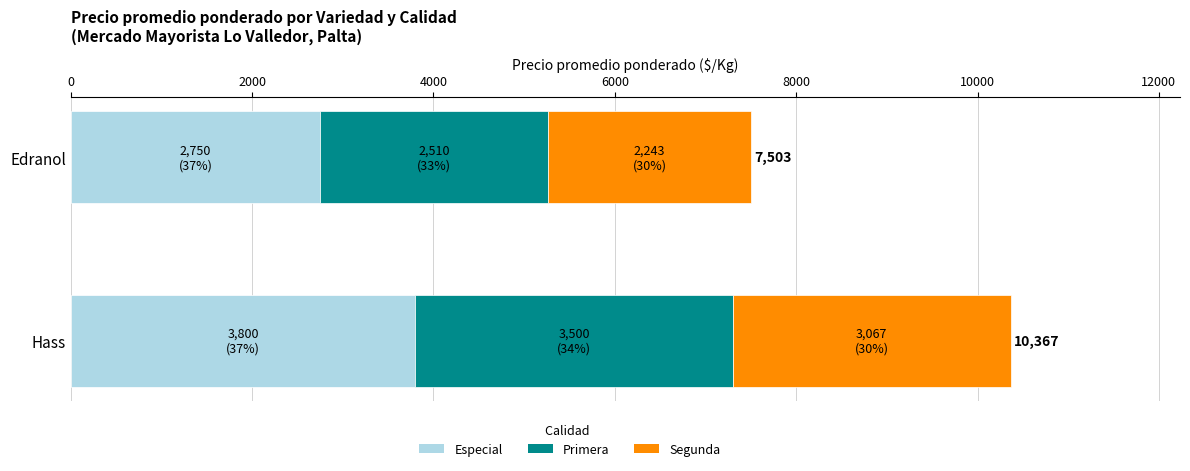

Which category has the lowest value in the Especial series?

Edranol